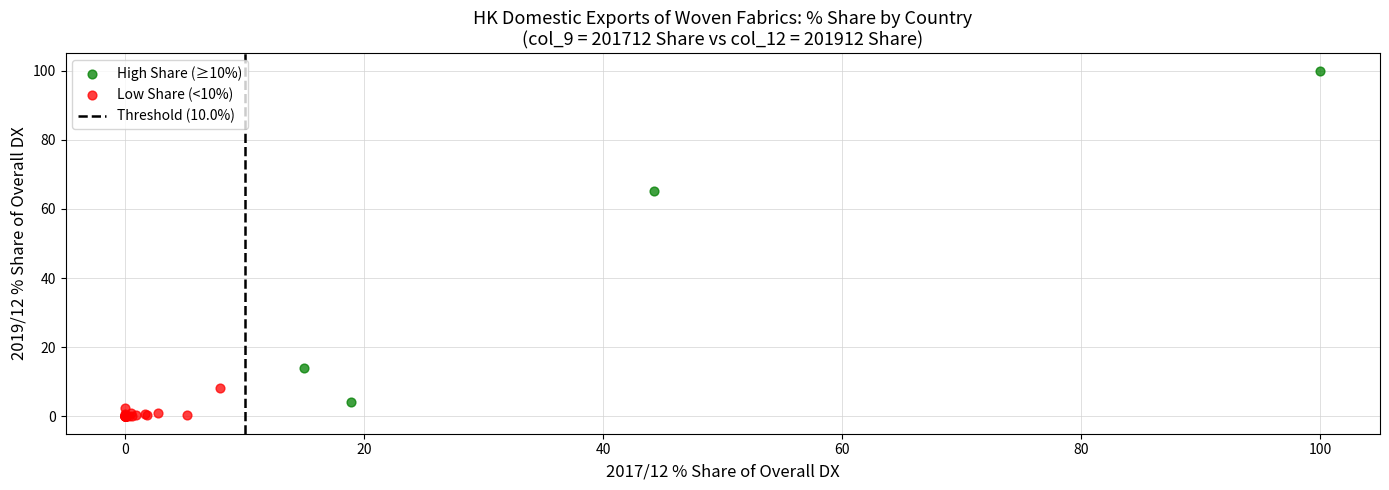

Which series reaches the maximum Y coordinate?

High Share (≥10%)